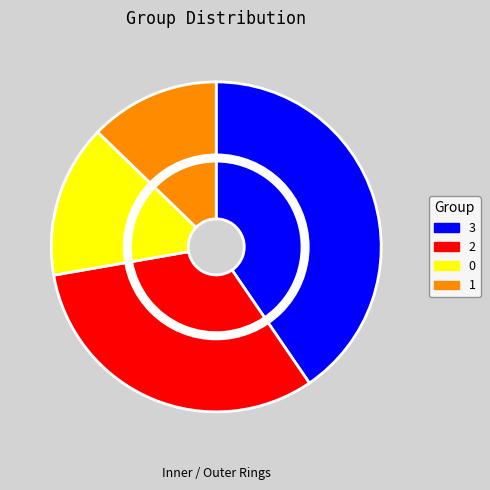

Which slice is the largest?

3